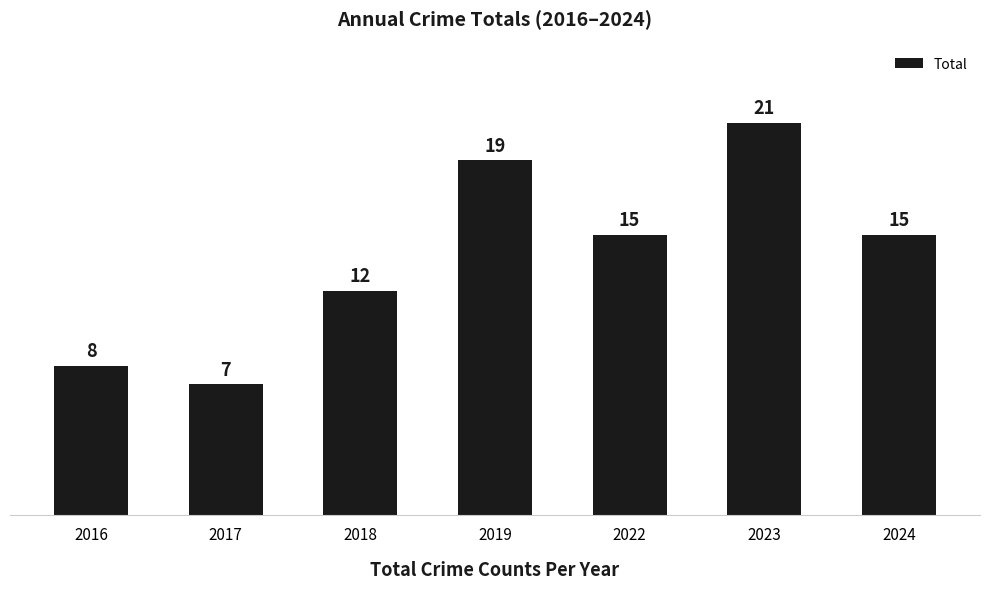

Reading left to right, transcribe all the data shown in this chart.

8	7	12	19	15	21	15